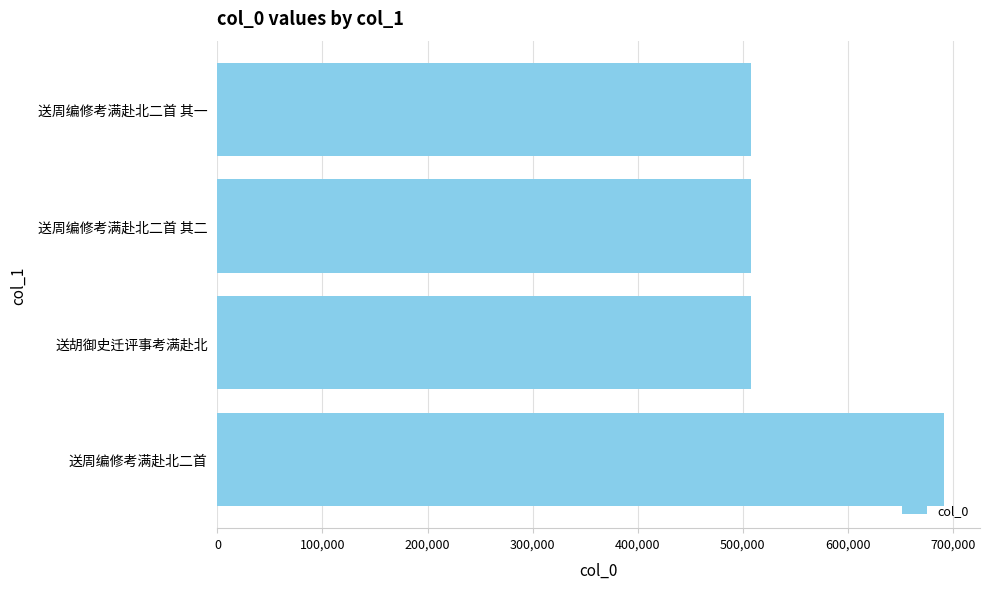

Which has a higher value, 送胡御史迁评事考满赴北 or 送周编修考满赴北二首?

送周编修考满赴北二首